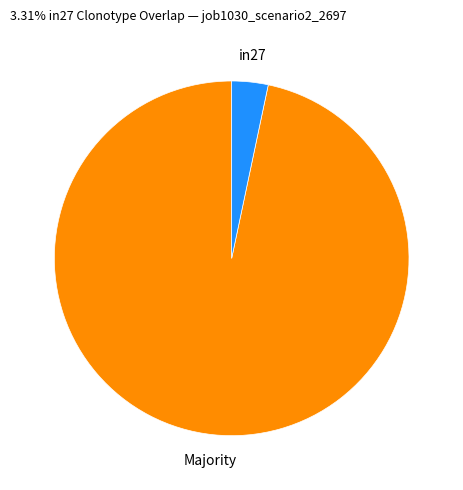

What is the largest slice in the pie chart?

Majority